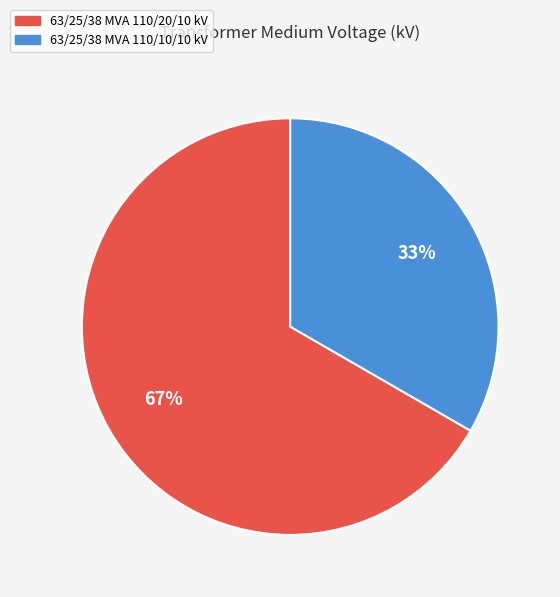

What is the largest slice in the pie chart?

63/25/38 MVA 110/20/10 kV